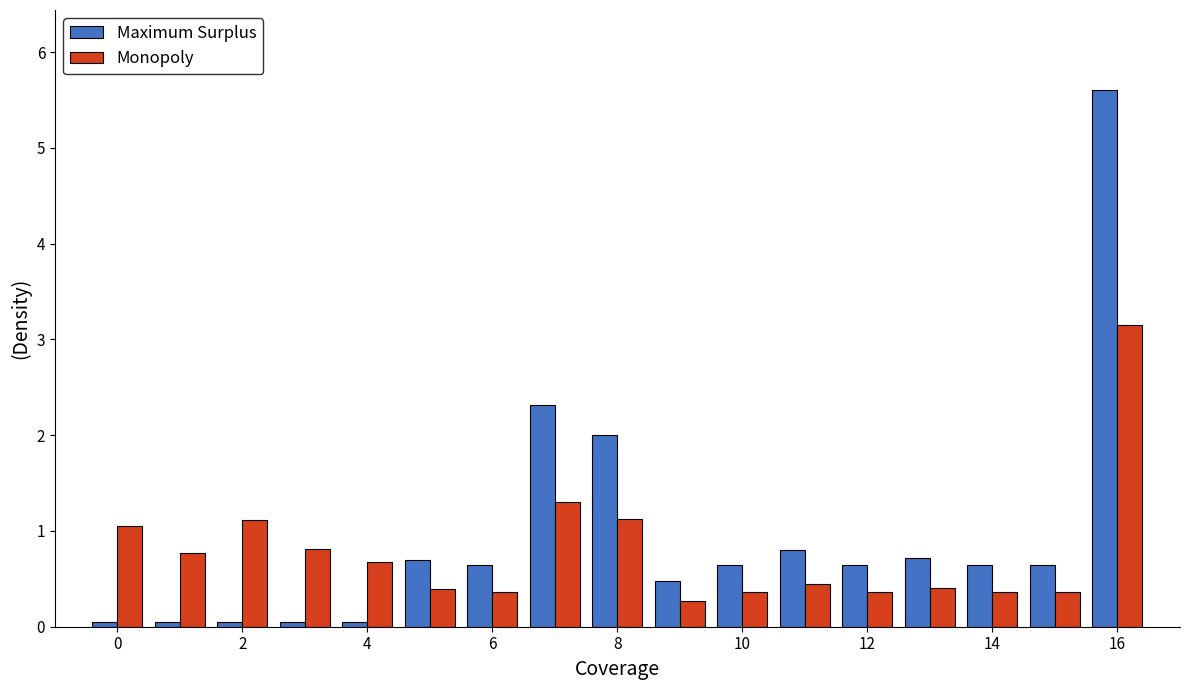

List the series in order of their overall mean, highest first.

Maximum Surplus, Monopoly